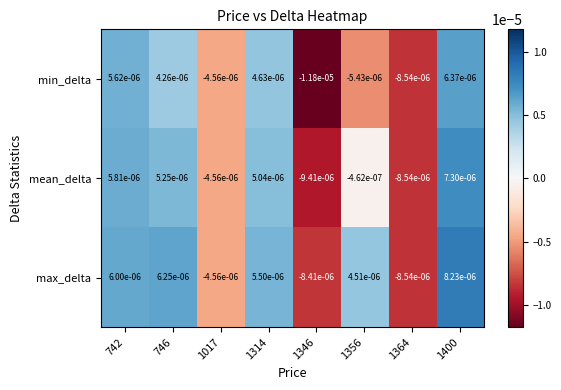

List the series in order of their peak value, lowest first.

min_delta, mean_delta, max_delta